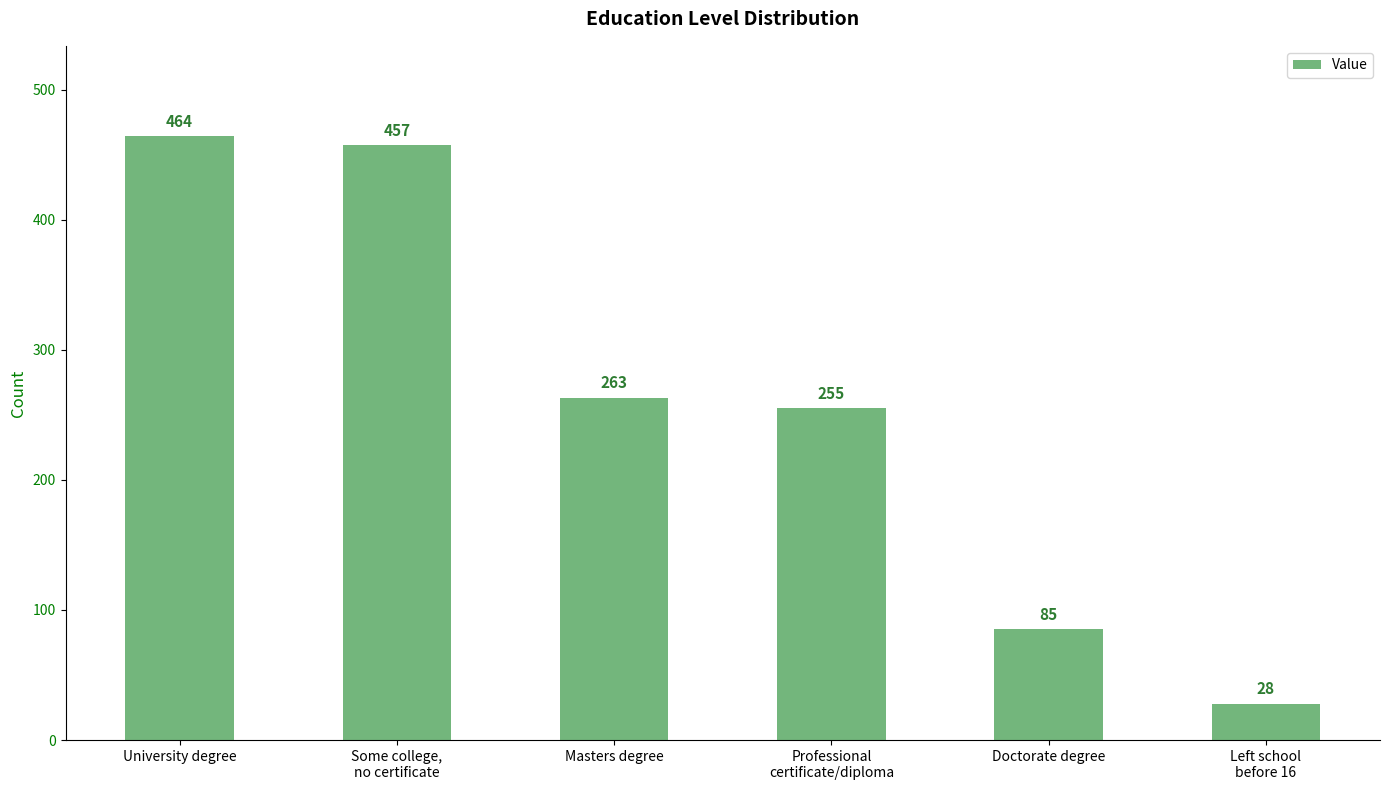

Which has a higher value, Masters degree or Left school
before 16?

Masters degree